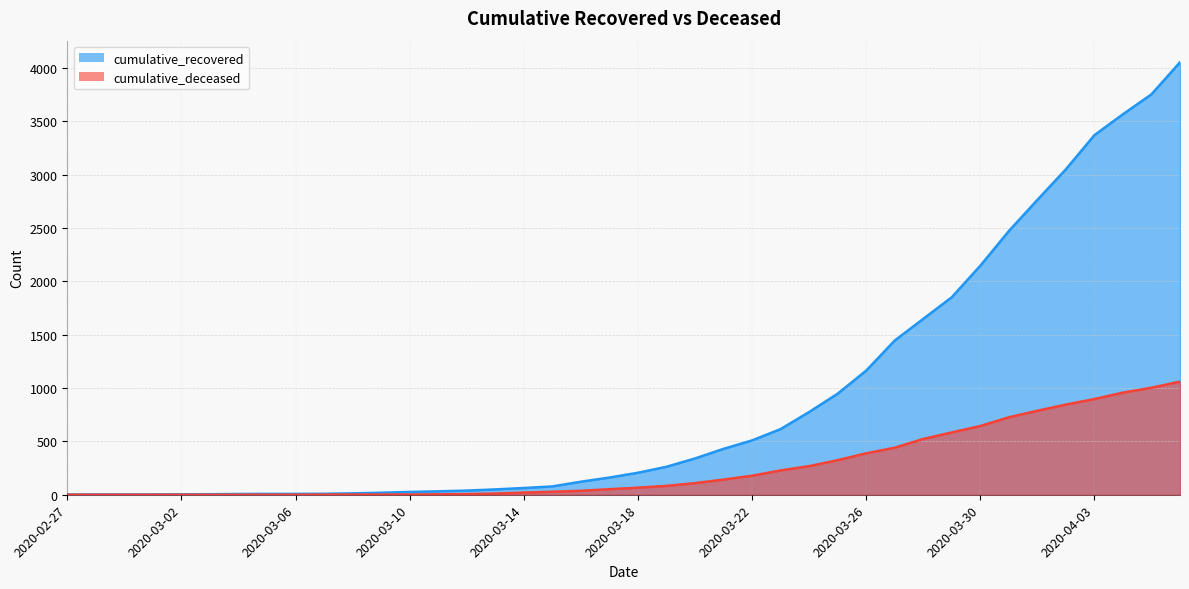

Reading right to left, extract all data points from this chart.

cumulative_recovered: 4053	3753	3566	3370	3050	2763	2471	2146	1851	1648	1445	1163	947	775	615	509	430	340	262	206	161	122	78	63	50	39	32	26	19	13	9	8	8	7	5	4	3	3	3	2
cumulative_deceased: 1060	1003	957	897	845	787	726	644	584	523	441	388	324	268	228	178	142	109	83	66	52	37	28	20	11	6	4	2	2	2	1	0	0	0	0	0	0	0	0	0